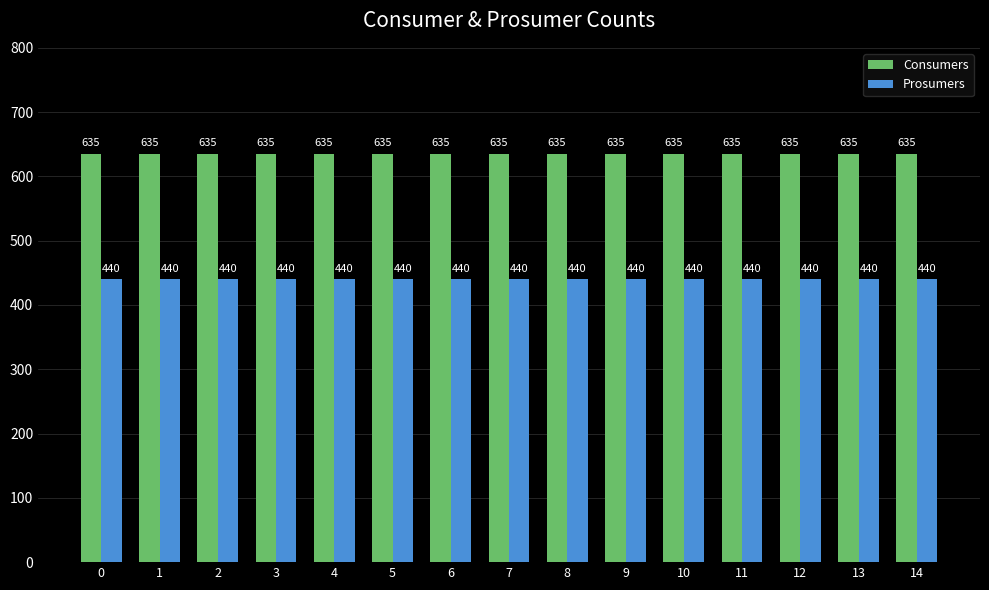

Reading left to right, list all the values displayed in this chart.

Consumers: 0=635	1=635	2=635	3=635	4=635	5=635	6=635	7=635	8=635	9=635	10=635	11=635	12=635	13=635	14=635
Prosumers: 0=440	1=440	2=440	3=440	4=440	5=440	6=440	7=440	8=440	9=440	10=440	11=440	12=440	13=440	14=440